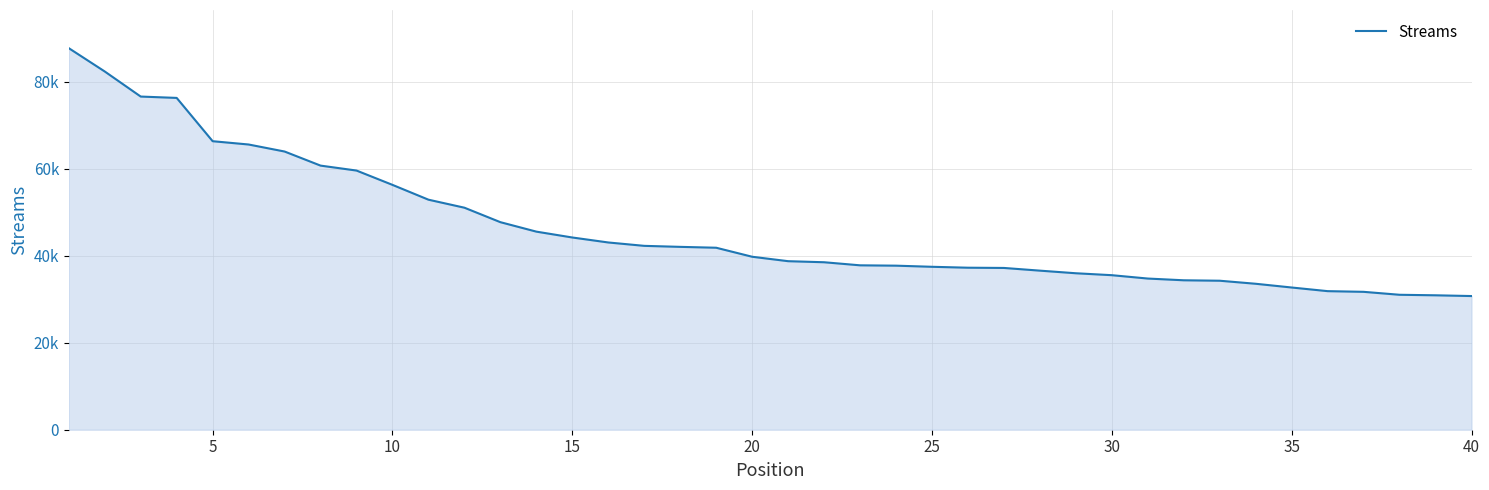

Is this an area chart (filled region under the line)?

Yes